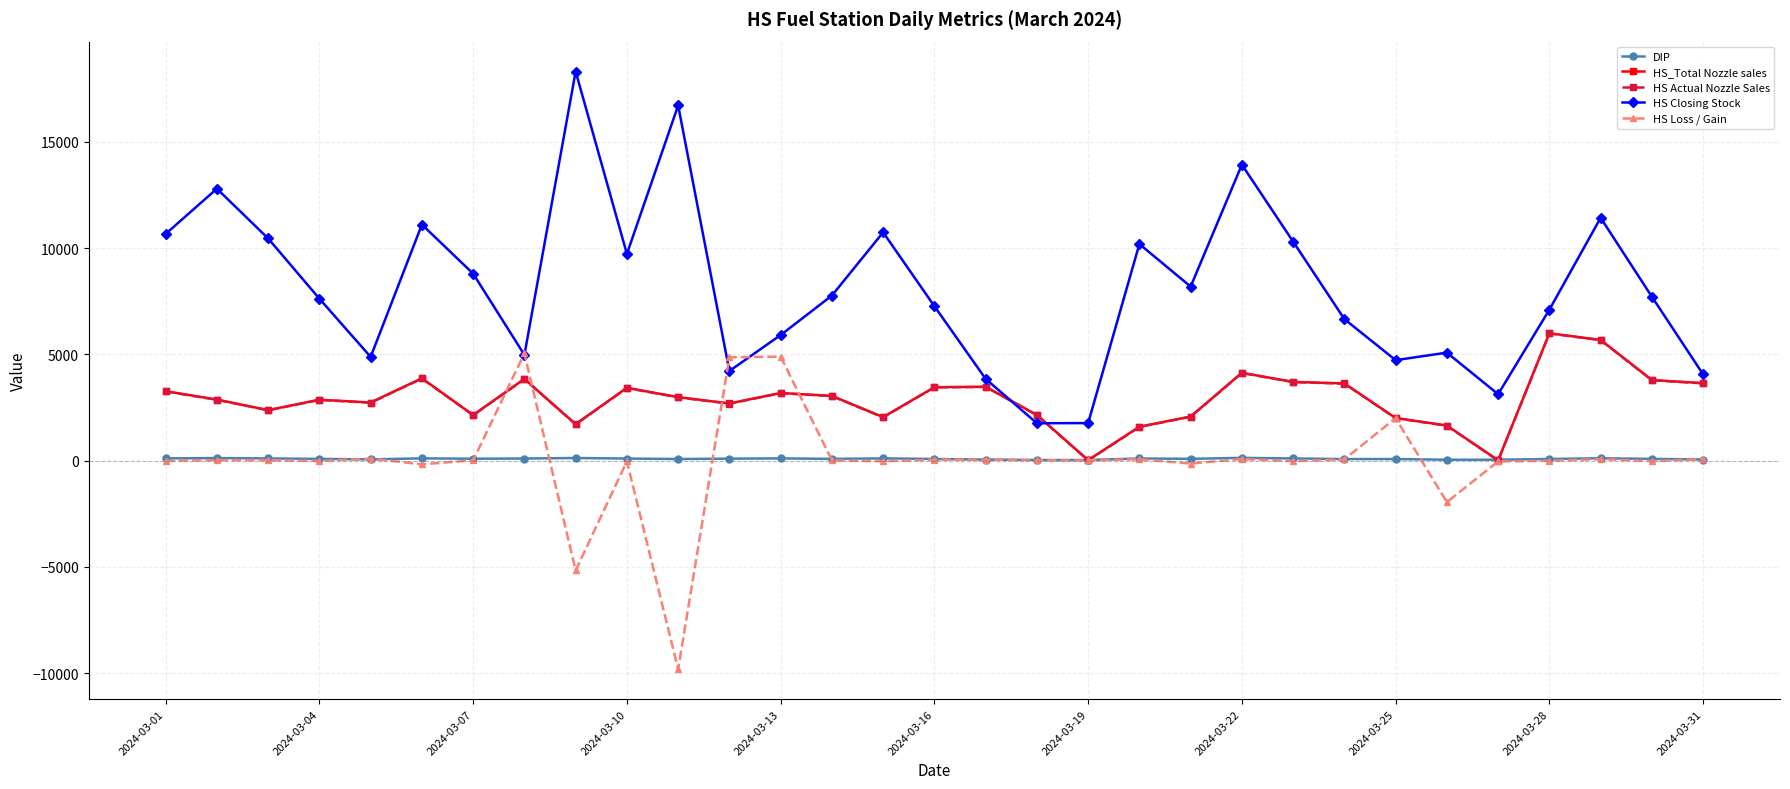

What is the sum of all HS Loss / Gain values?

9.2